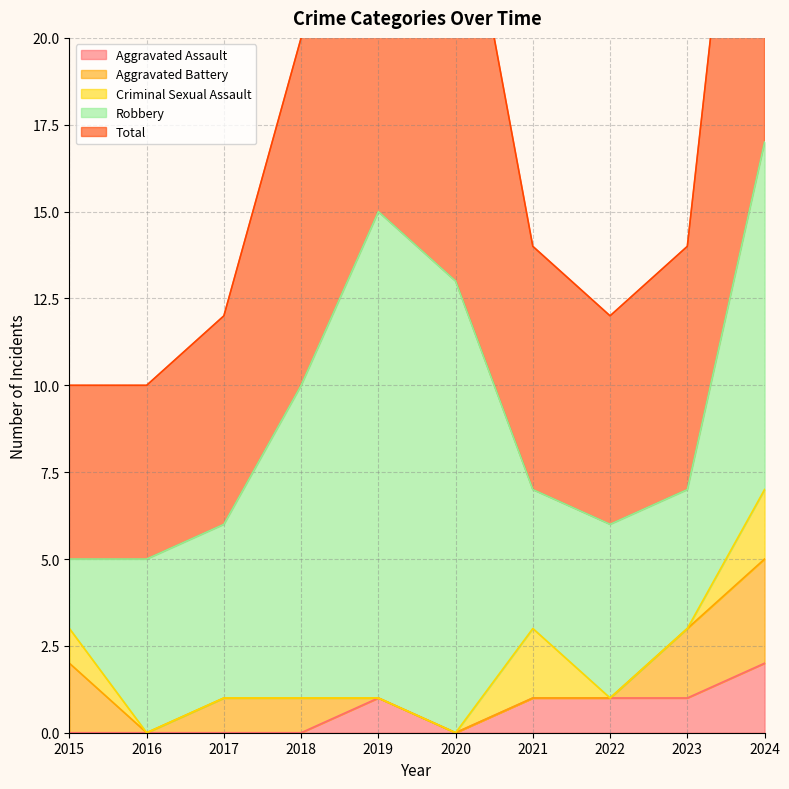

Between 2021 and 2017, which is larger?

2021